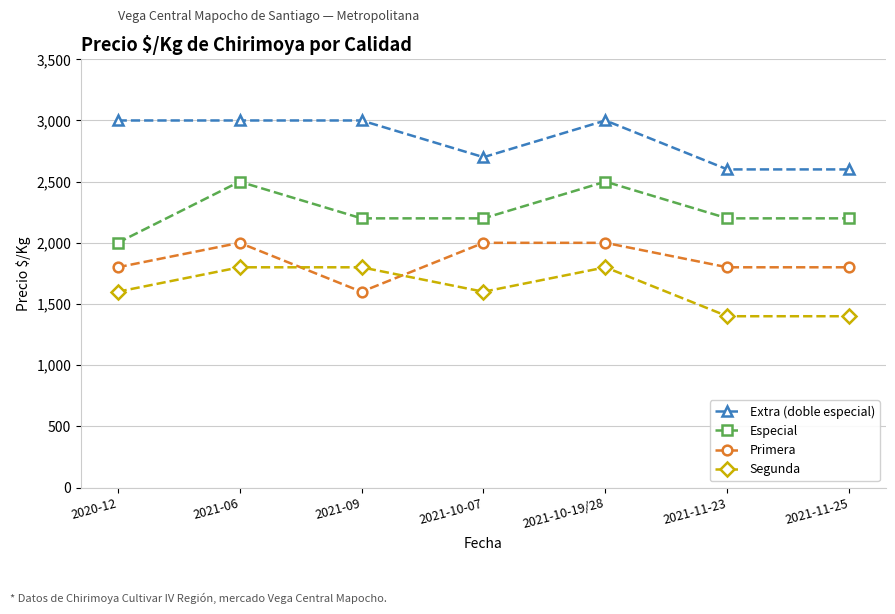

What value does the Primera series have at 2021-10-07, to the nearest 10?

2000